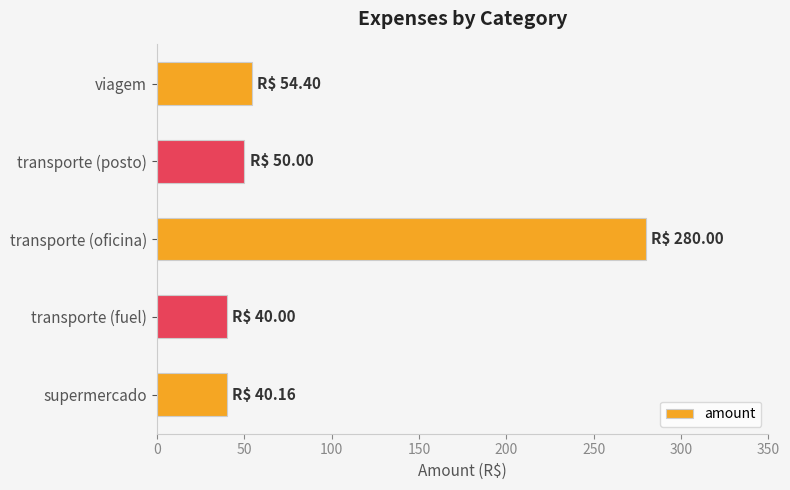

How many values are below 50?

2